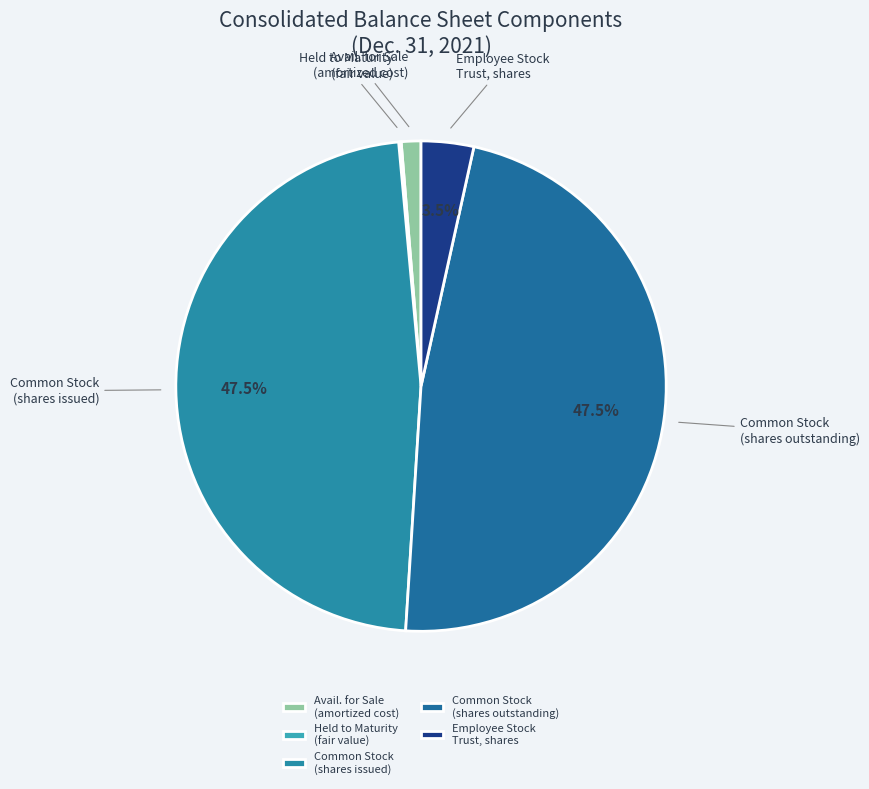

Is there any slice that represents more than half of the pie?

No